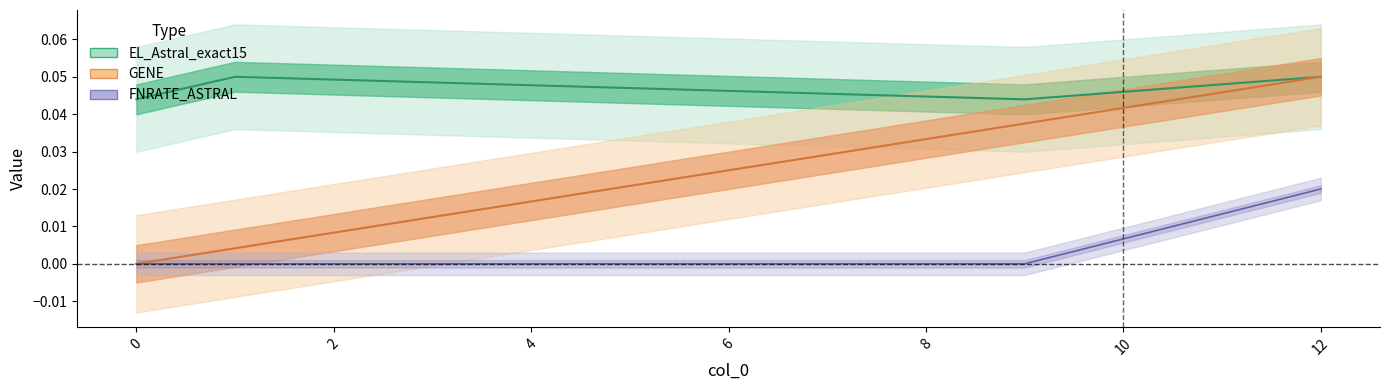

Which category has the highest value across all series?

12